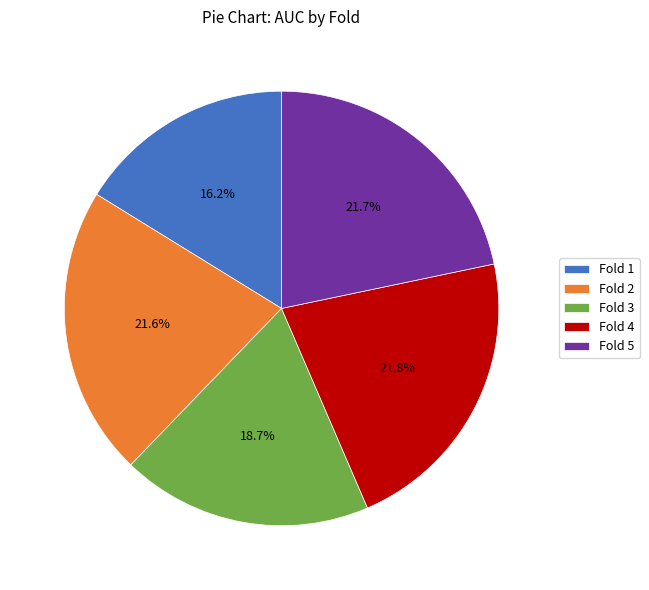

To the nearest percent, what is the combined percentage of Fold 3 and Fold 1?

35%